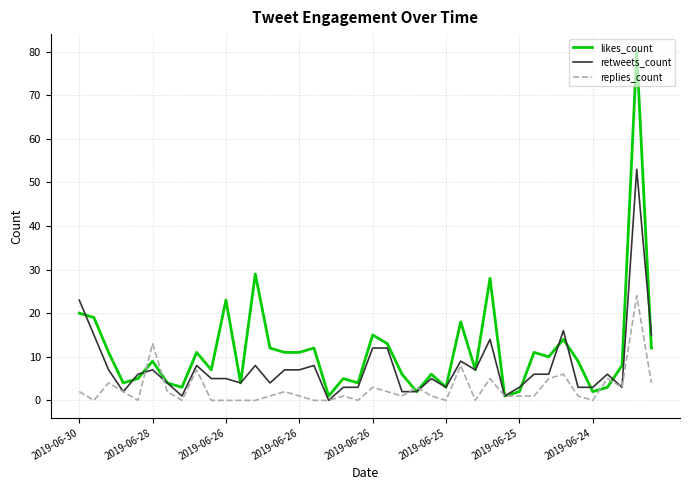

Which series has the largest total across all categories?

likes_count